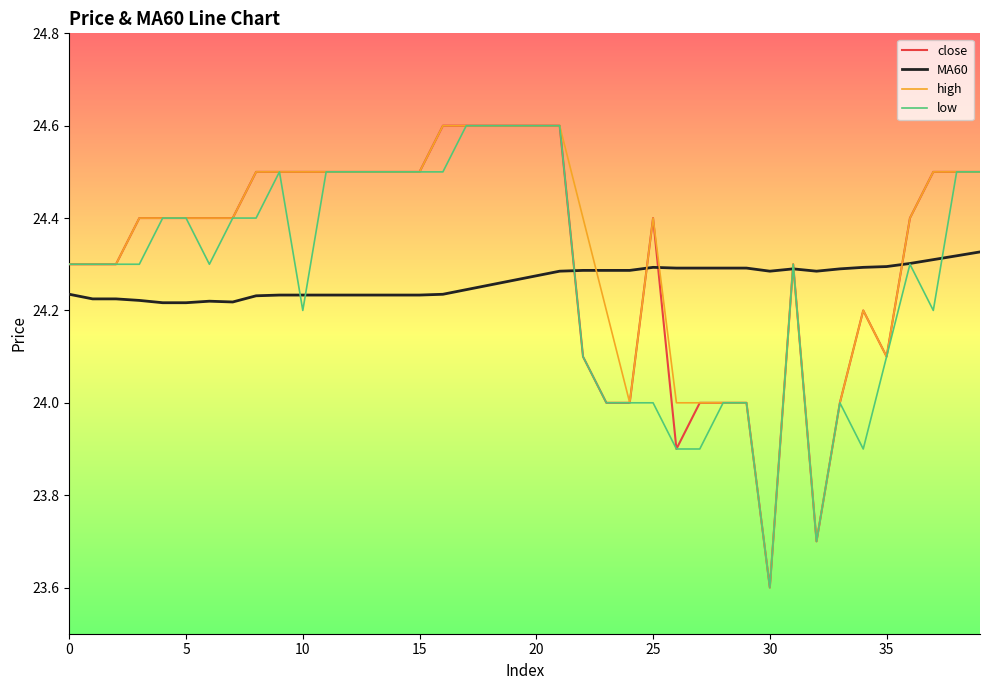

What is the greatest value displayed?

24.6